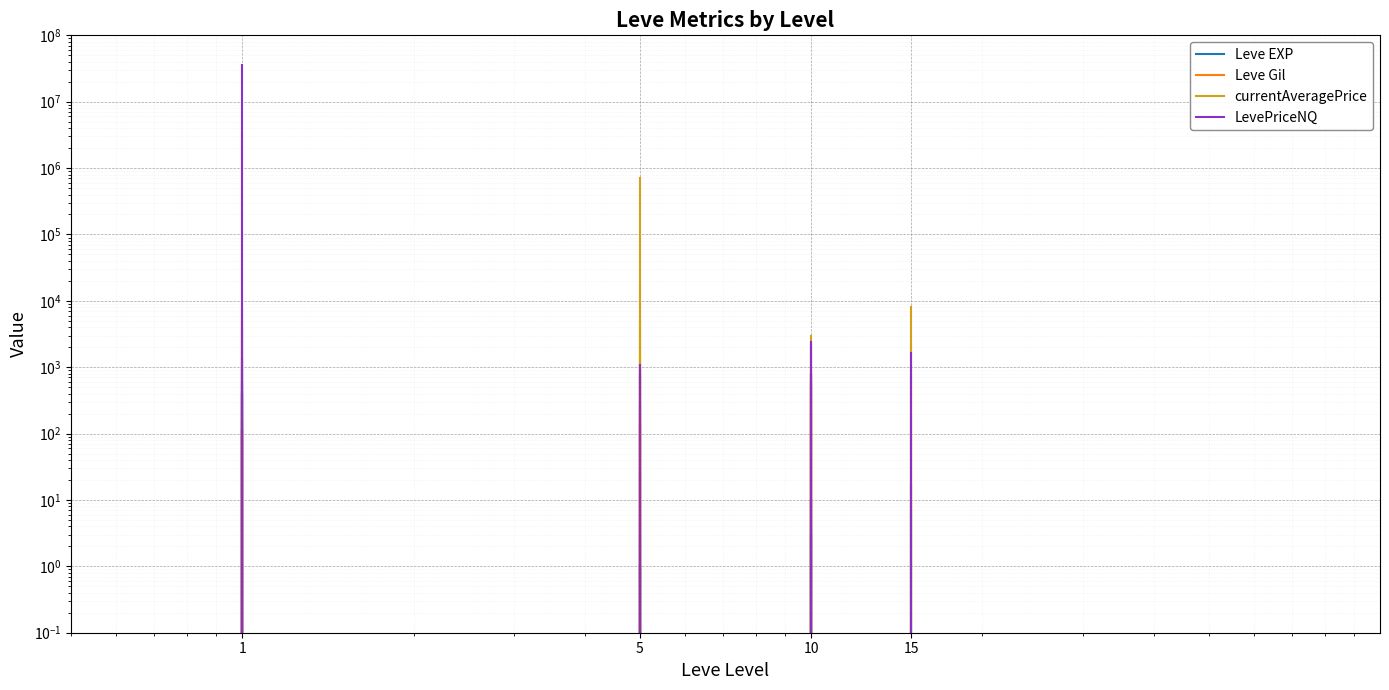

Is it true that Leve EXP equals 1.8 at 1?

False